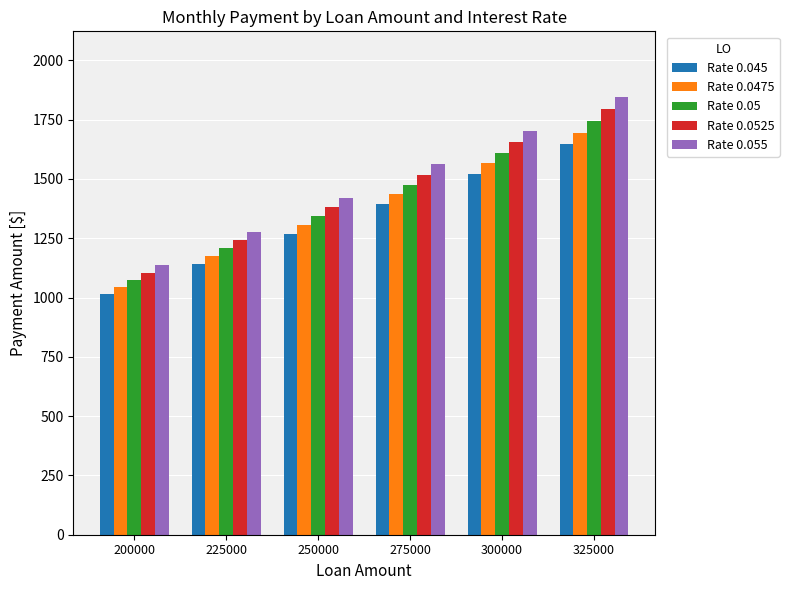

How many bars are there in total?

30